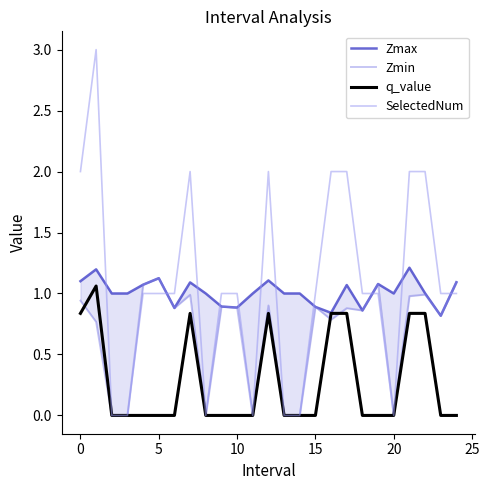

What is the maximum value for SelectedNum?

3.0